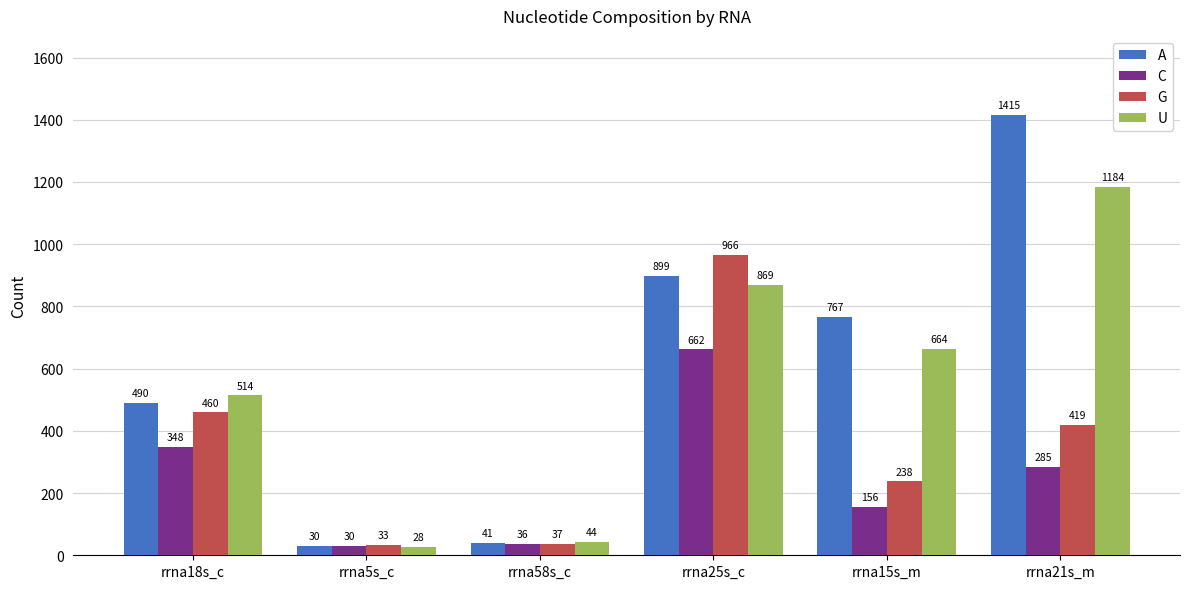

Reading left to right, transcribe all the data shown in this chart.

A: rrna18s_c=490	rrna5s_c=30	rrna58s_c=41	rrna25s_c=899	rrna15s_m=767	rrna21s_m=1415
C: rrna18s_c=348	rrna5s_c=30	rrna58s_c=36	rrna25s_c=662	rrna15s_m=156	rrna21s_m=285
G: rrna18s_c=460	rrna5s_c=33	rrna58s_c=37	rrna25s_c=966	rrna15s_m=238	rrna21s_m=419
U: rrna18s_c=514	rrna5s_c=28	rrna58s_c=44	rrna25s_c=869	rrna15s_m=664	rrna21s_m=1184